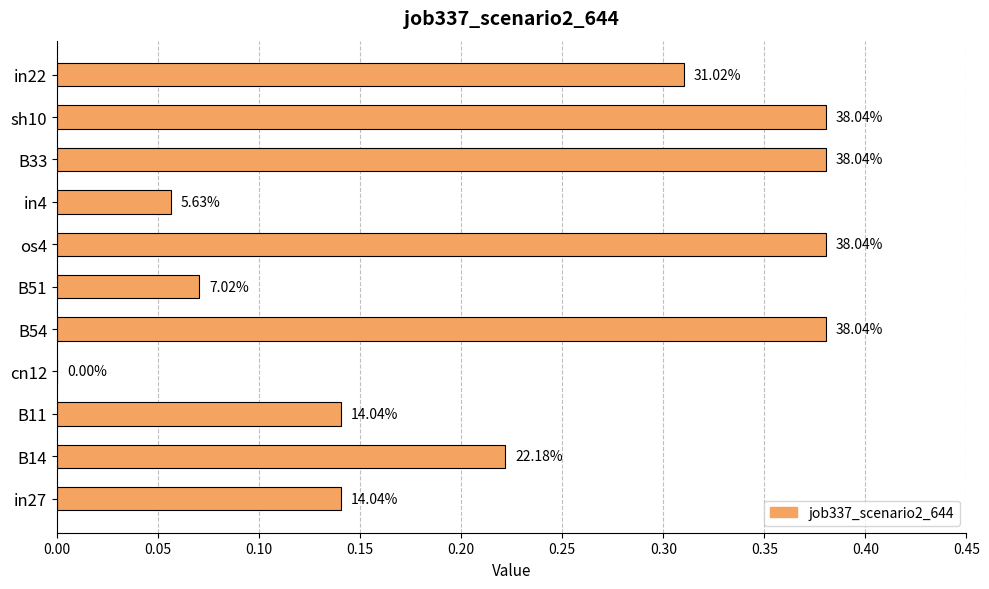

Are the bars horizontal?

Yes